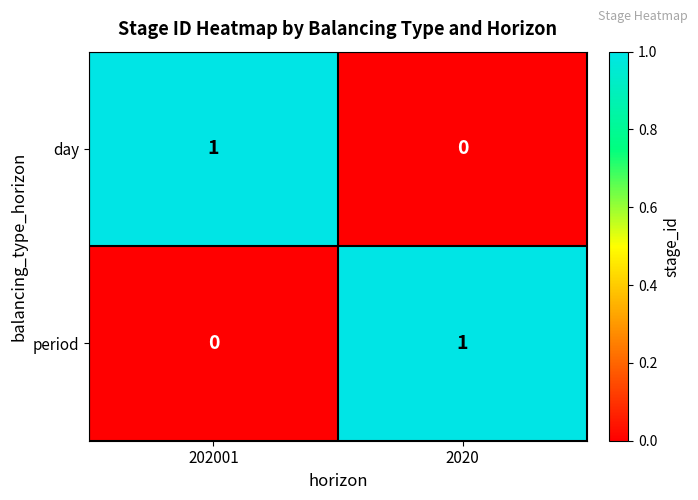

Reading left to right, transcribe all the data shown in this chart.

day: 202001=1	2020=0
period: 202001=0	2020=1